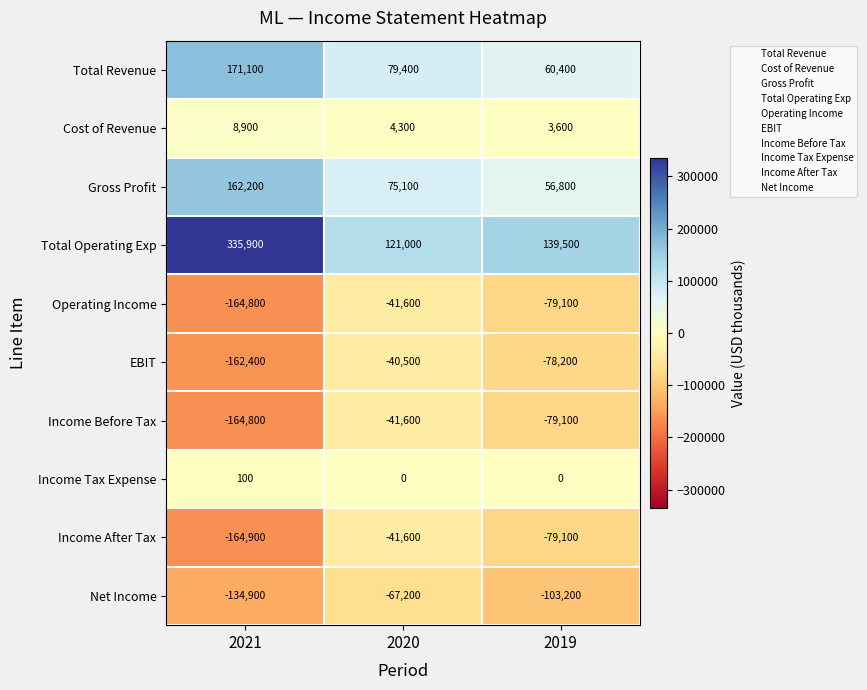

How many data points in Income After Tax are less than -79100?

1